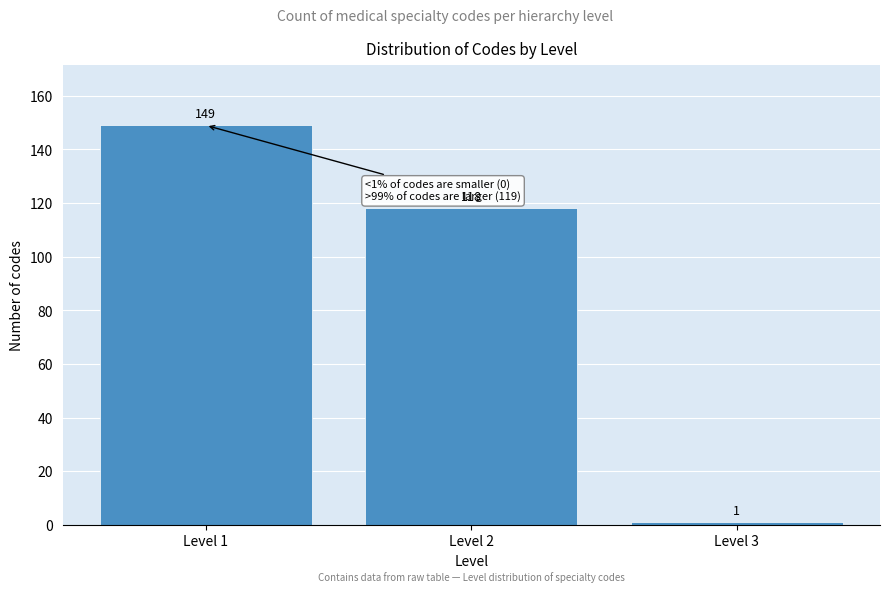

Reading left to right, transcribe all the data shown in this chart.

149	118	1